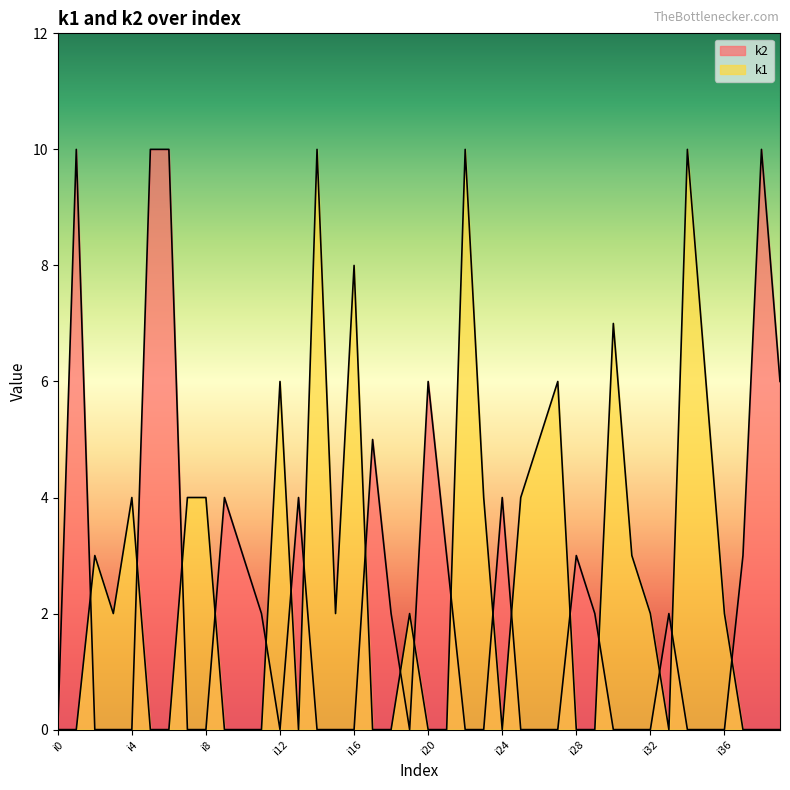

What is the value of the k2 point at the 40th from the left?

6